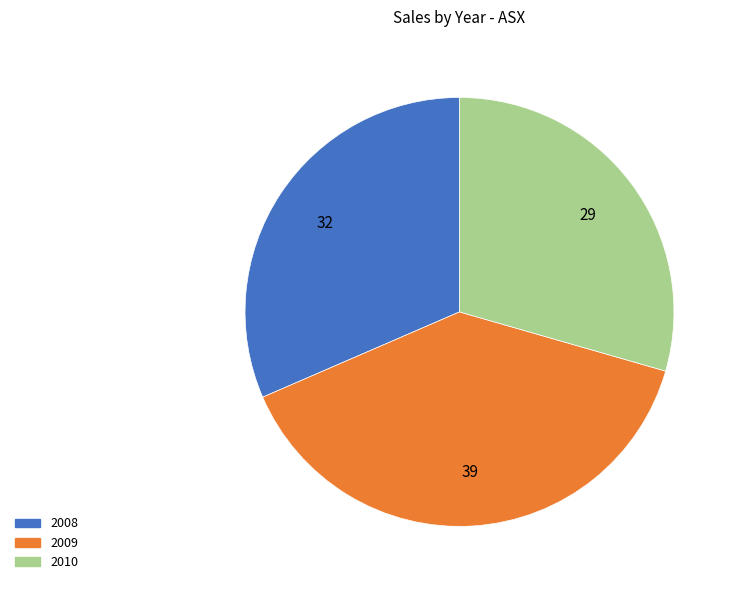

How many segments does this pie chart have?

3